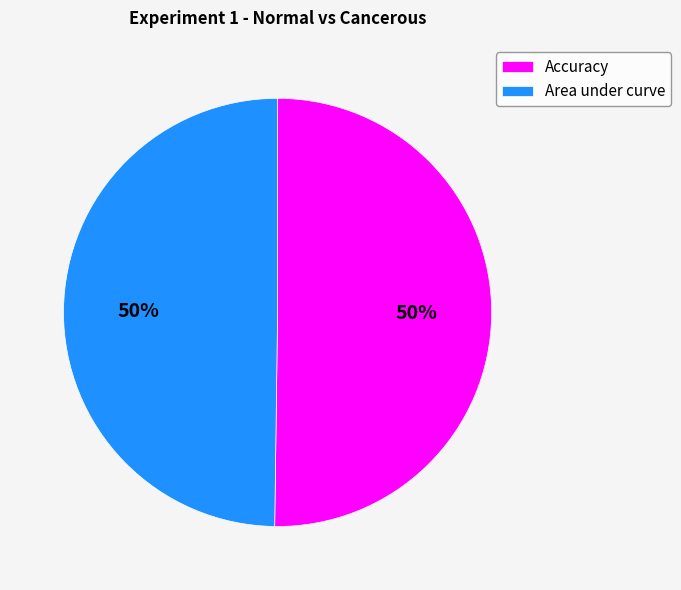

The Accuracy slice represents 50% of the pie. True or false?

True